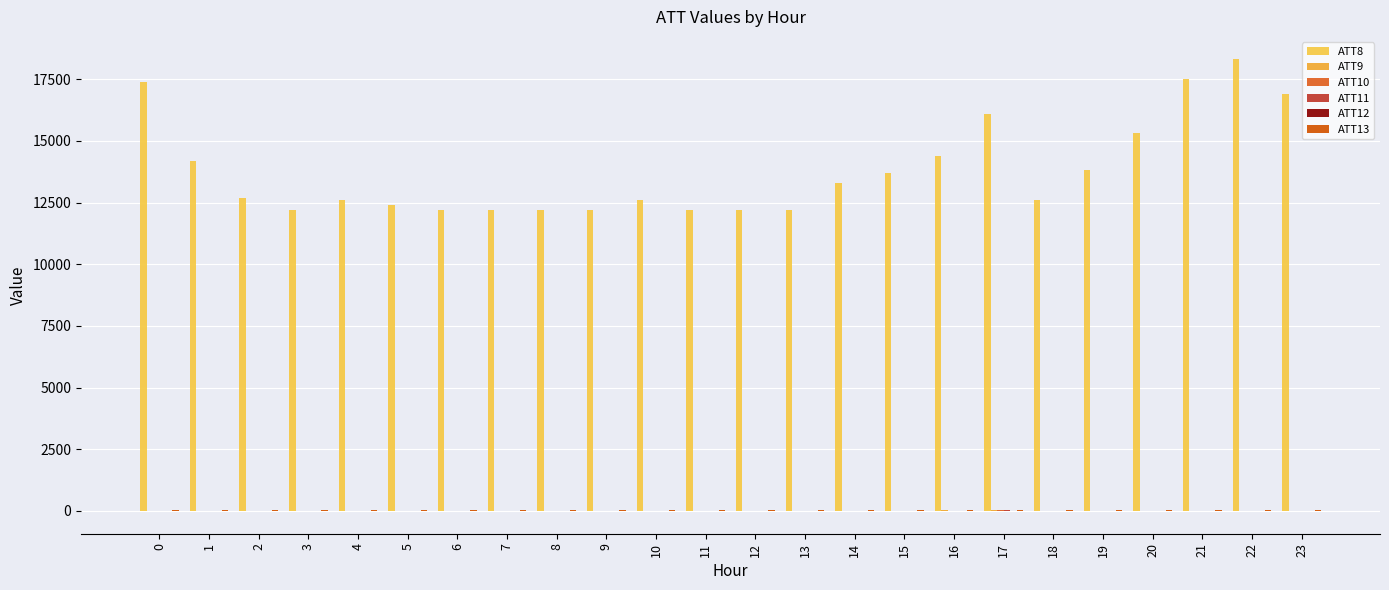

What is the average value of the ATT13 series?

18.4